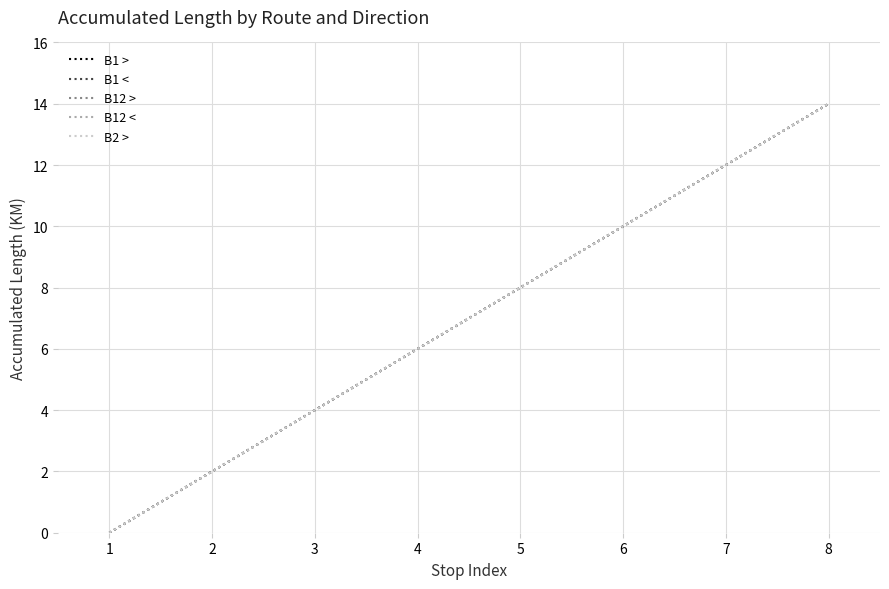

What is the difference between the maximum and minimum values in the B1 > series?

14